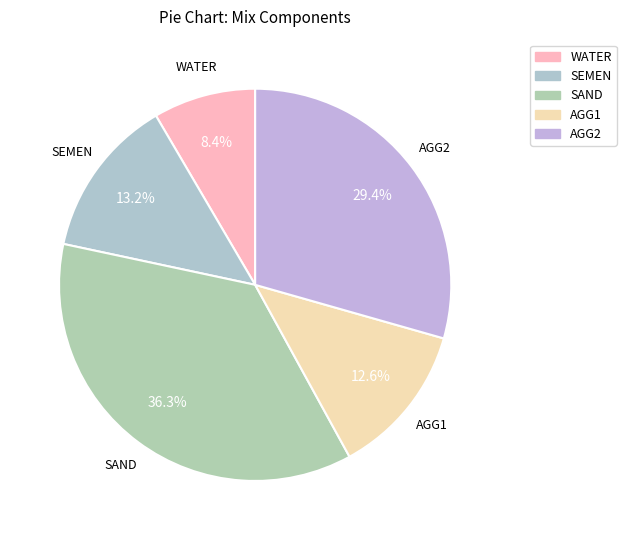

To the nearest percent, what is the combined percentage of AGG2 and AGG1?

42%